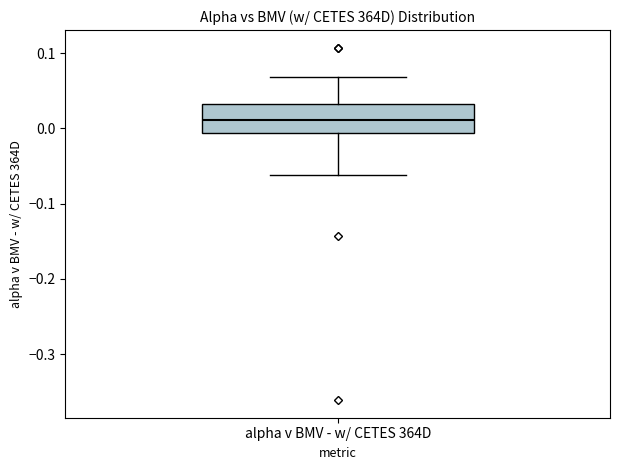

Where does the median line of the box for alpha v BMV - w/ CETES 364D sit on the y-axis? The values are not printed on the chart, so give them approximately, as read against the axis.

0.01